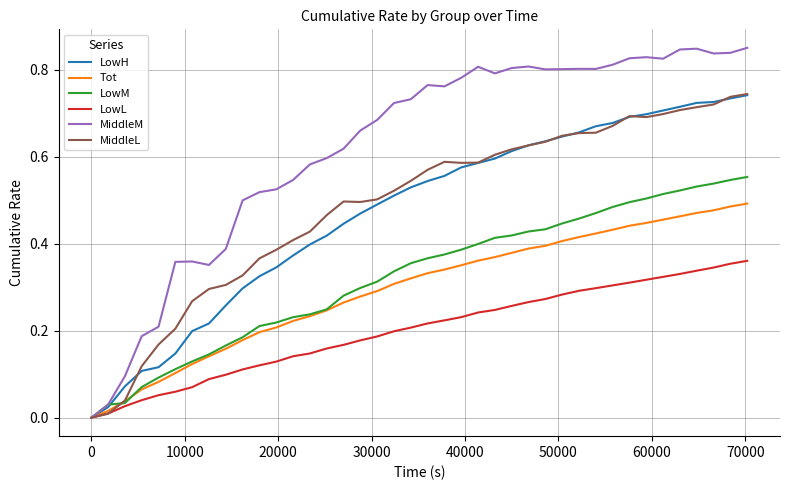

Which series has the largest total across all categories?

MiddleM